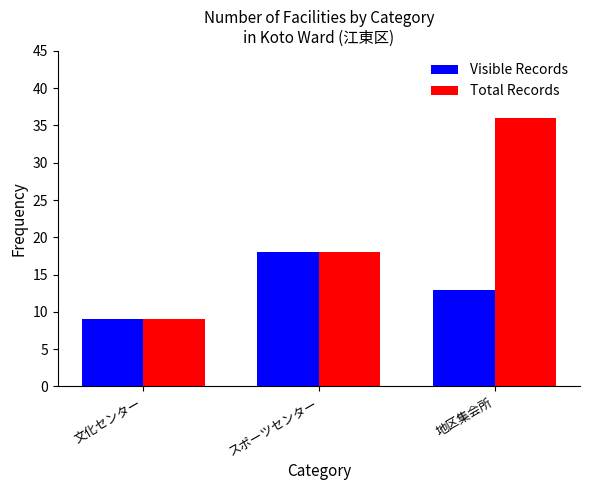

What is the average value of the Total Records series?

21